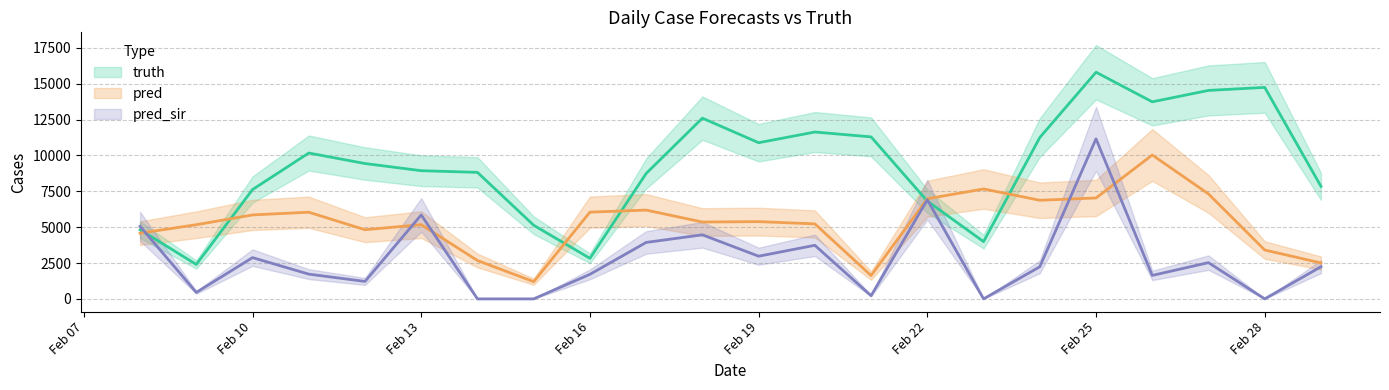

What is the sum of the truth values at Feb 19 and Feb 16?

13713.0